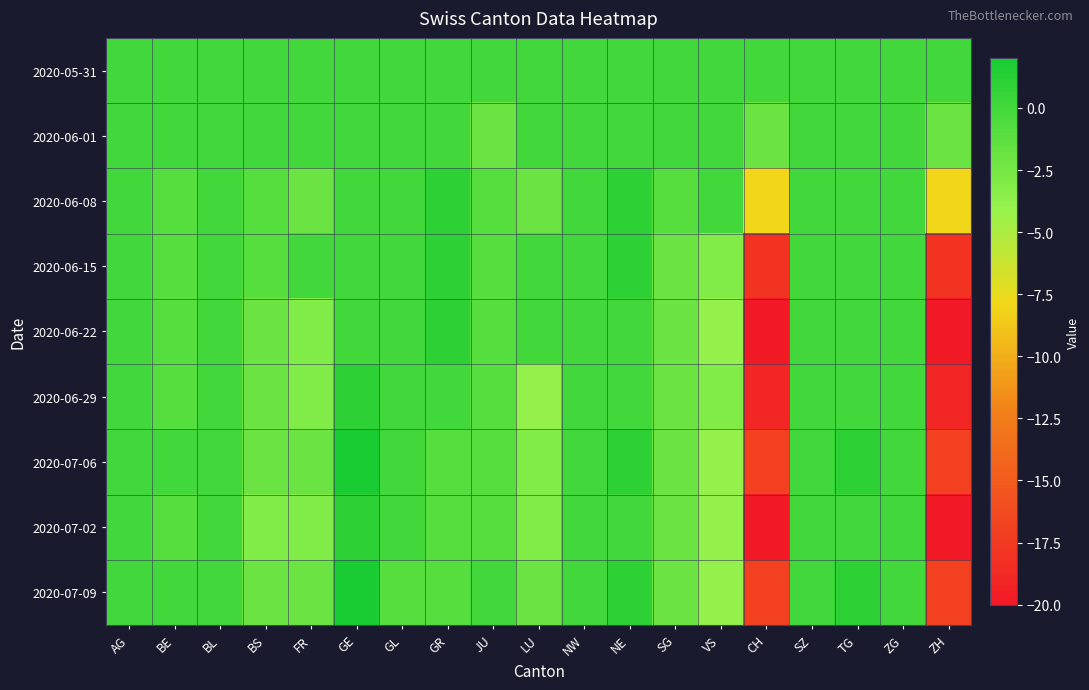

What is the minimum value shown in the chart?

-20